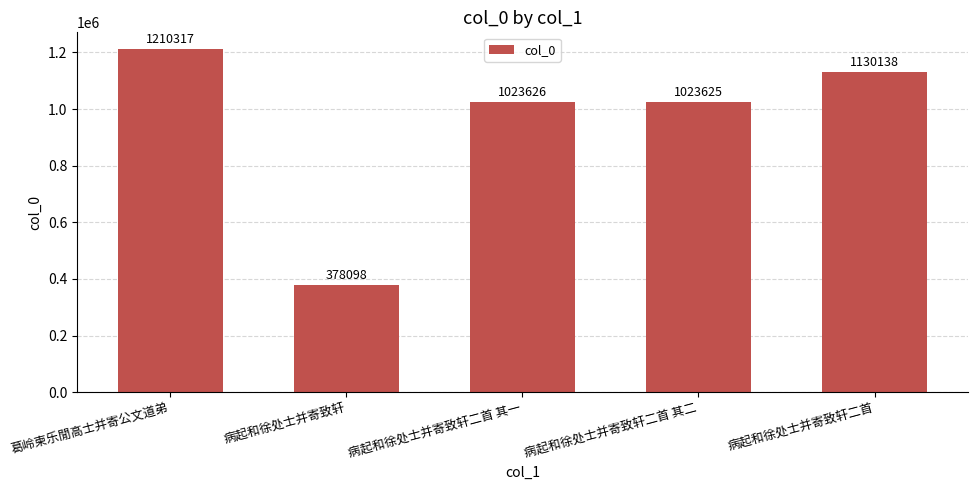

What value does the data have at 病起和徐处士并寄致轩二首 其二?

1023625